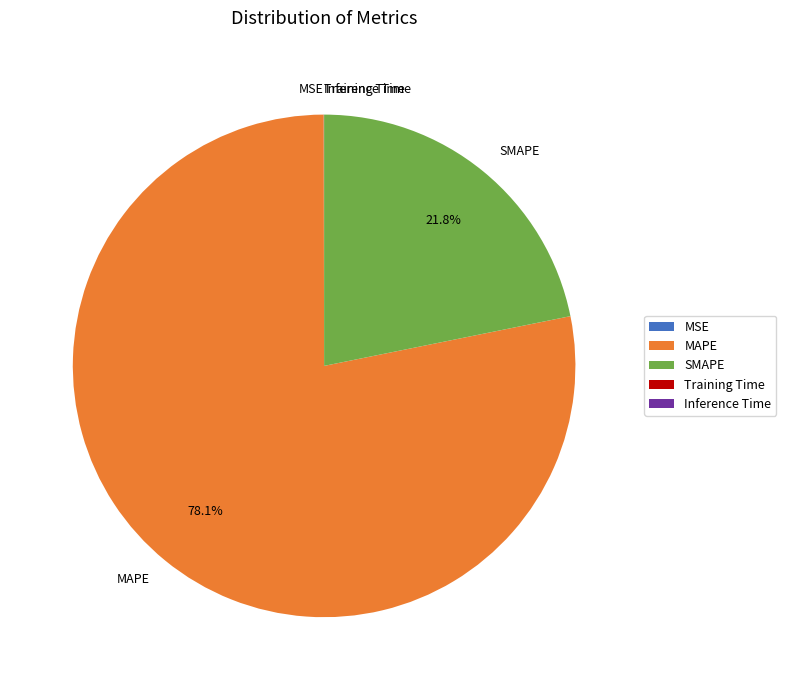

Which slice is the largest?

MAPE